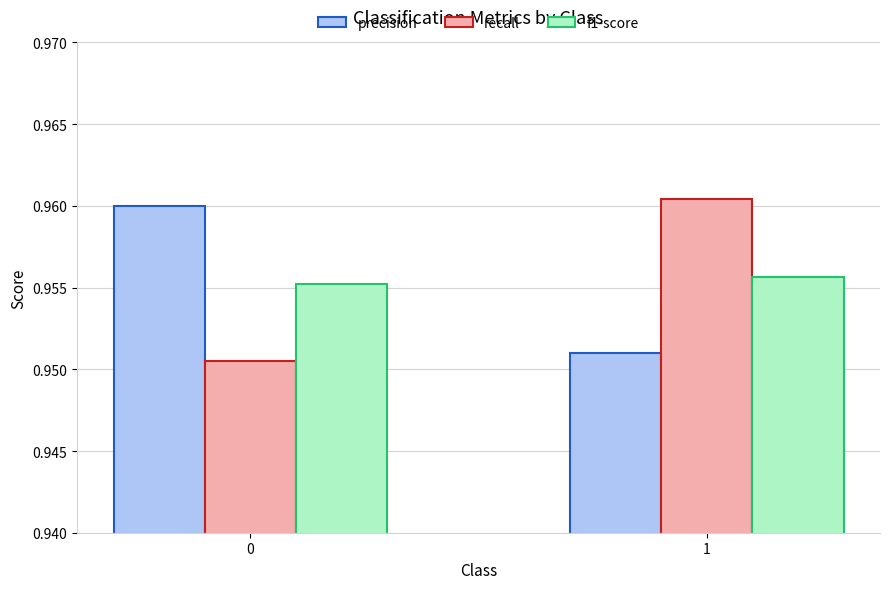

Is it true that recall equals 1.7 at 1?

False